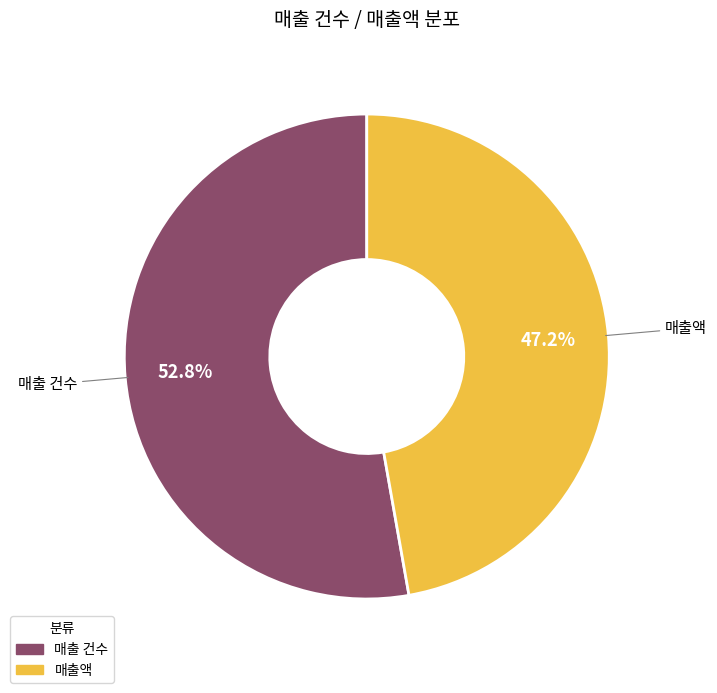

Is 매출액 the majority of the pie?

No